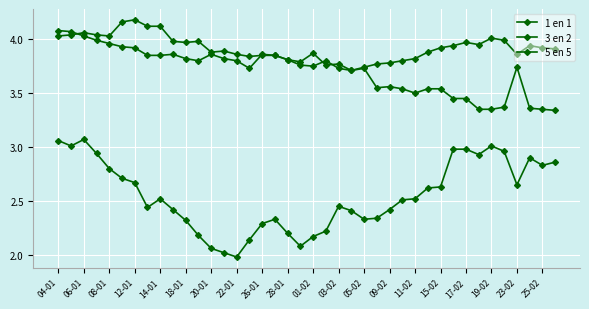

Which category has the lowest value in the 5 en 5 series?

23